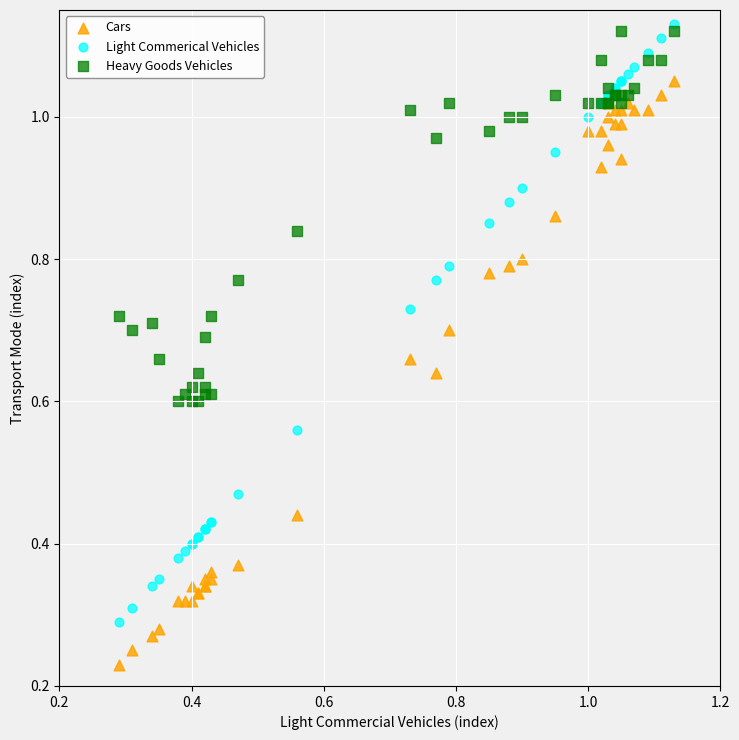

Which series contains the highest Y value?

Light Commerical Vehicles